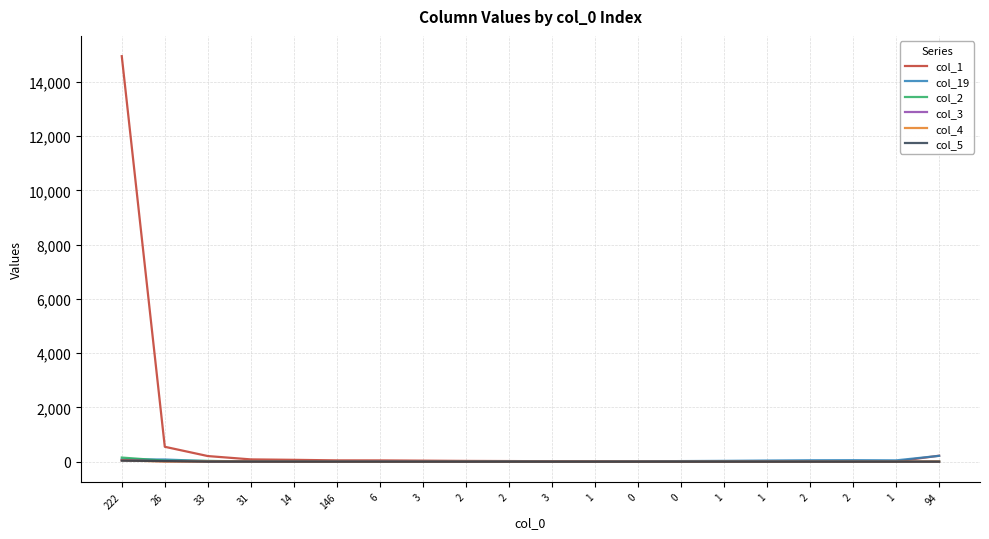

The value of col_4 at 0 is 0. True or false?

True